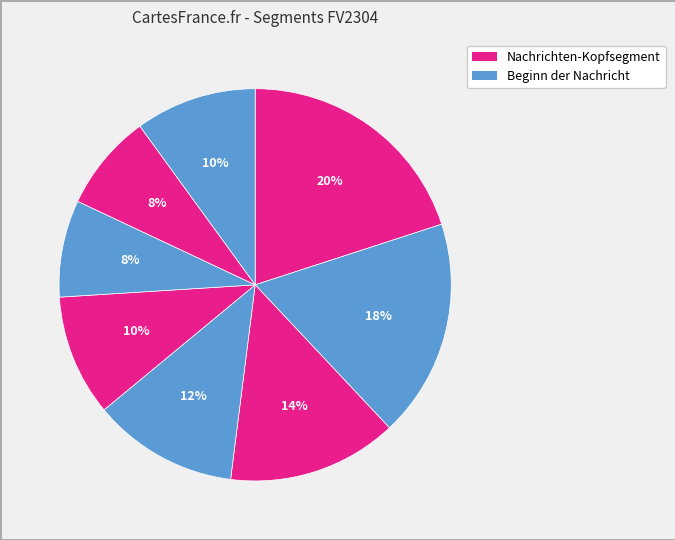

How many slices are in this pie chart?

8